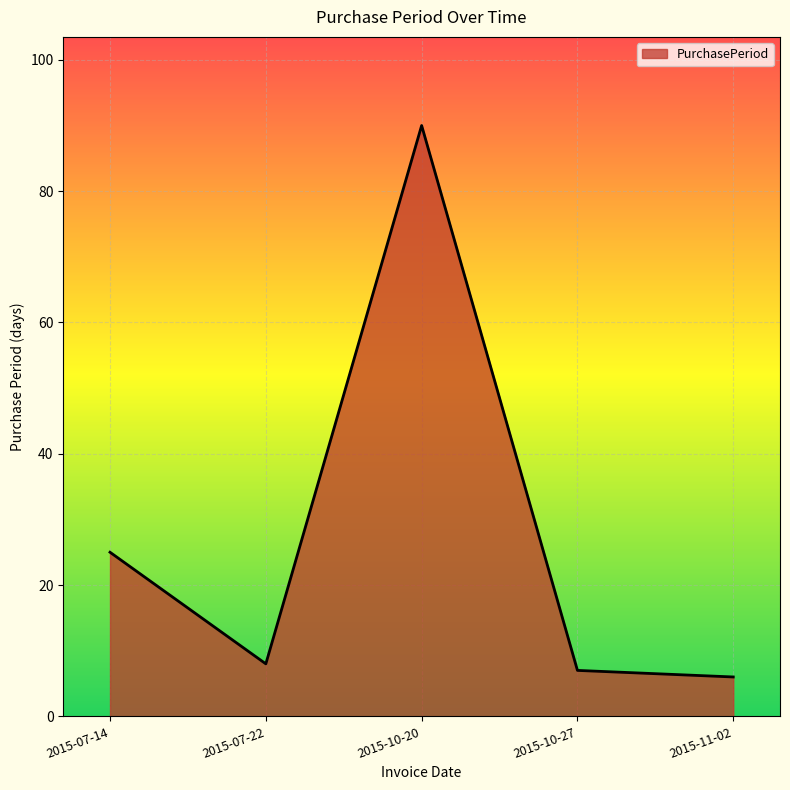

Reading left to right, transcribe all the data shown in this chart.

2015-07-14=25	2015-07-22=8	2015-10-20=90	2015-10-27=7	2015-11-02=6